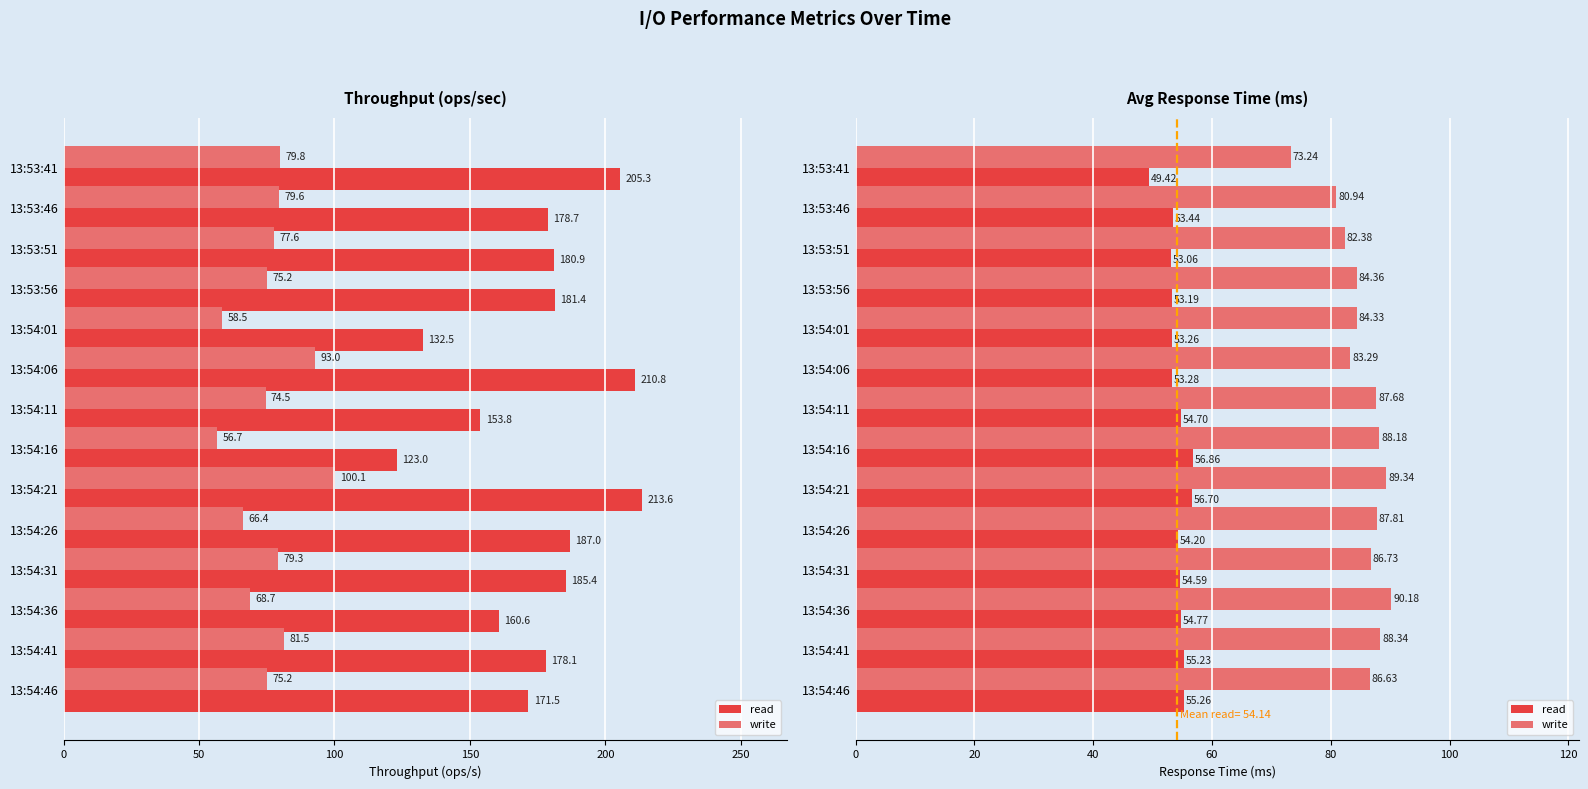

True or false: read has a value of 53.2 at 13:53:56.

True